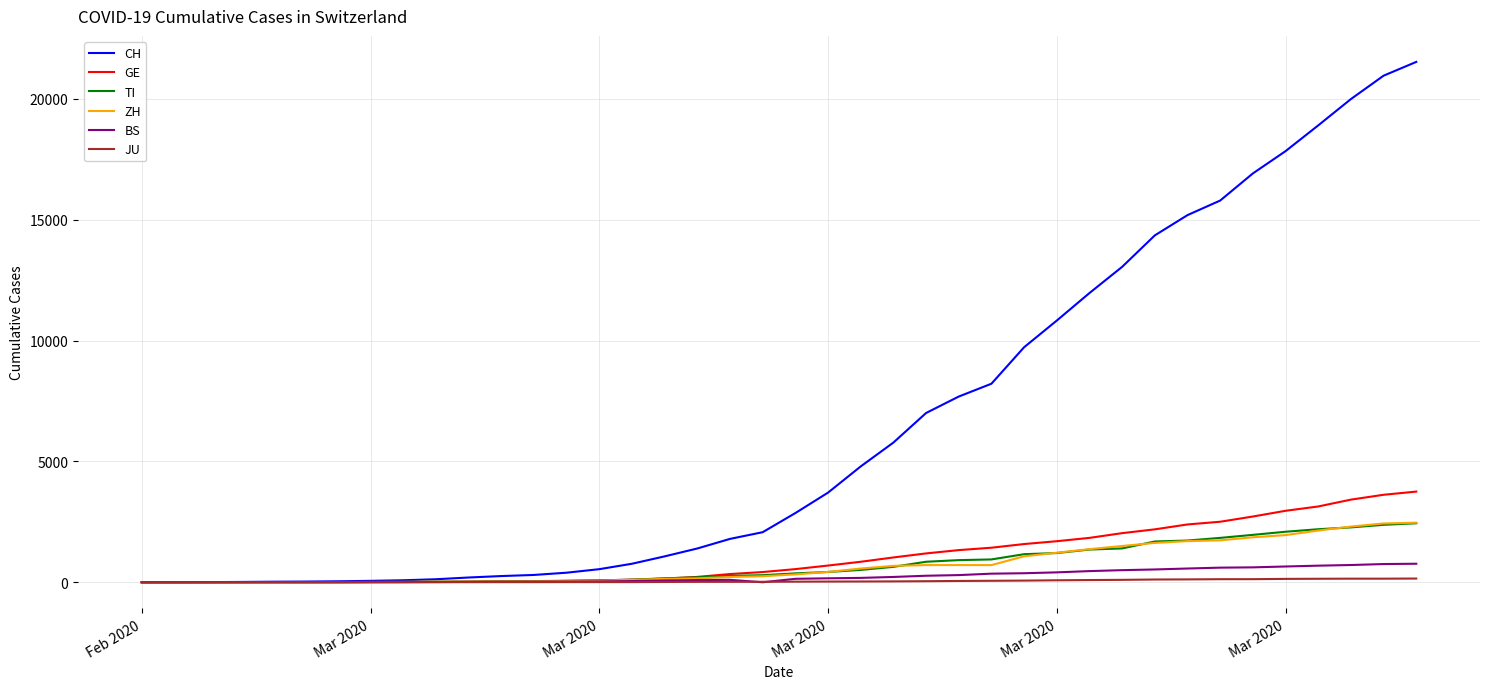

Count the number of categories in the chart.

40